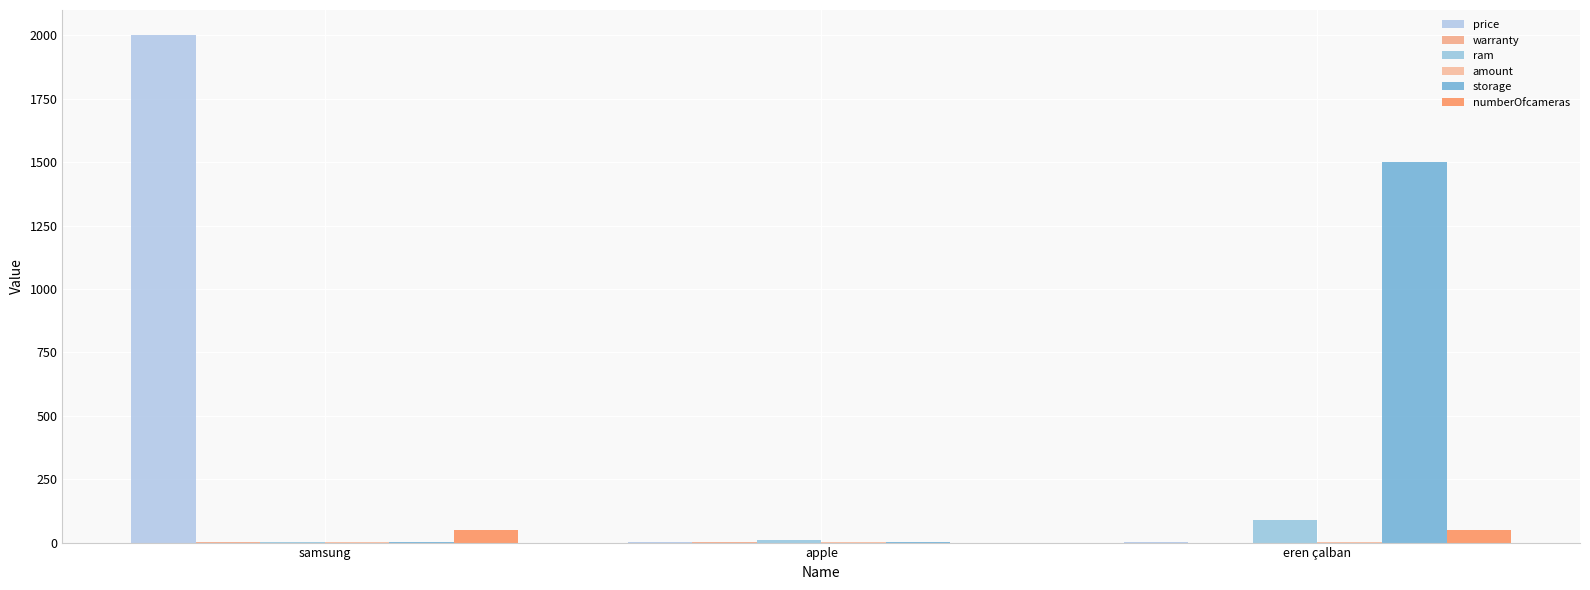

Reading left to right, what are all the values shown in this chart?

price: samsung=2000	apple=1	eren çalban=2
warranty: samsung=1	apple=4	eren çalban=0
ram: samsung=1	apple=12	eren çalban=90
amount: samsung=1	apple=2	eren çalban=1
storage: samsung=1	apple=1	eren çalban=1500
numberOfcameras: samsung=50	apple=0	eren çalban=50